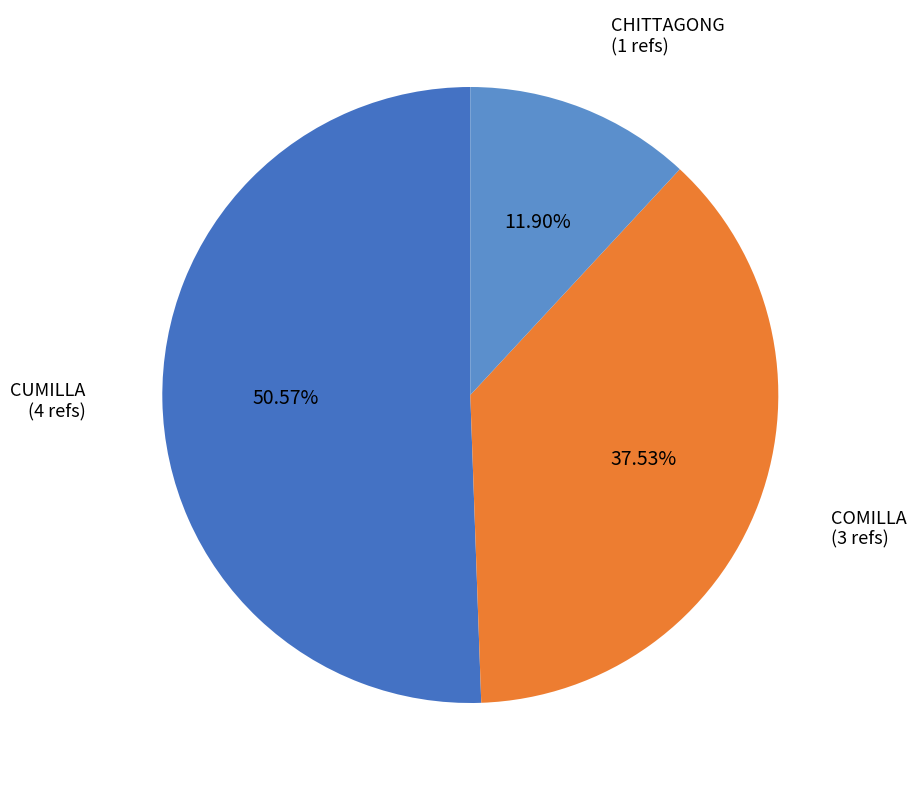

Approximately how many times larger is the value at COMILLA (3 refs) compared to CHITTAGONG (1 refs)?

3.2